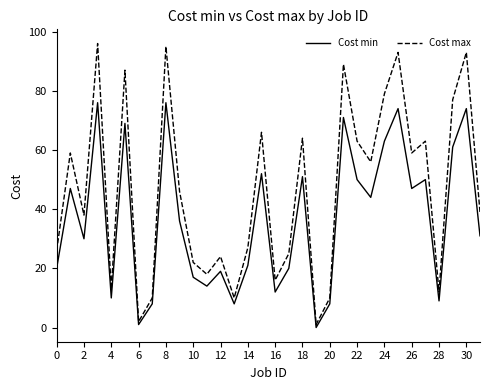

How many values in the Cost min series are below 36?

16